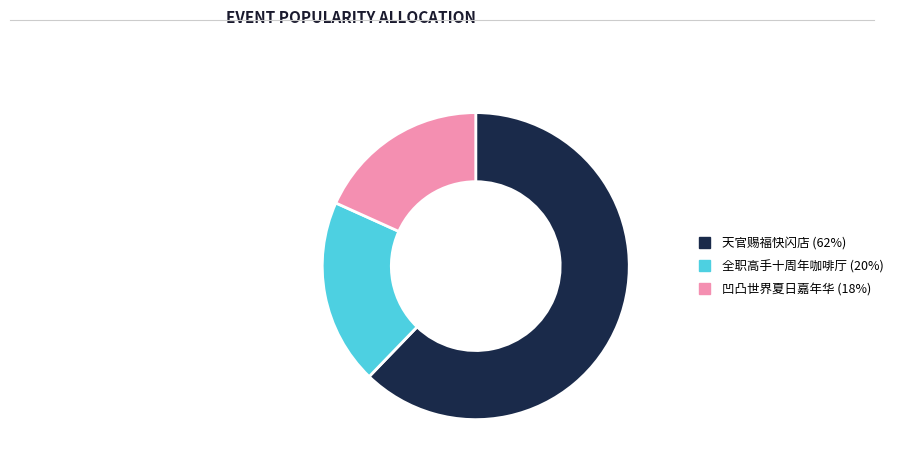

Do 全职高手十周年咖啡厅 (20%) and 凹凸世界夏日嘉年华 (18%) together represent more than half of the pie?

No